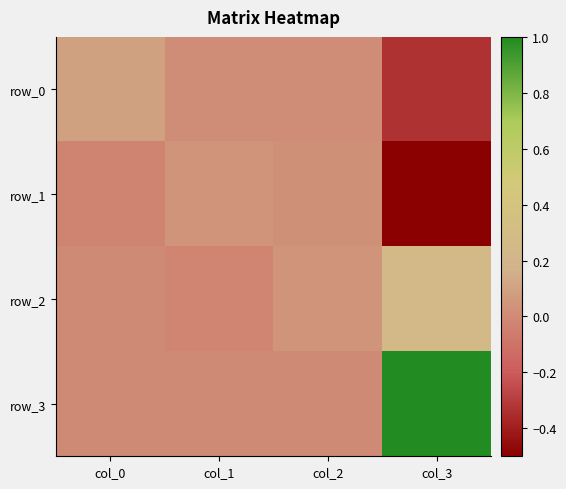

Reading left to right, what are all the values shown in this chart?

row_0: col_0=0.1	col_1=0.0	col_2=0.0	col_3=-0.3
row_1: col_0=-0.0	col_1=0.0	col_2=0.0	col_3=-0.5
row_2: col_0=0.0	col_1=-0.0	col_2=0.0	col_3=0.2
row_3: col_0=0.0	col_1=0.0	col_2=0.0	col_3=1.0